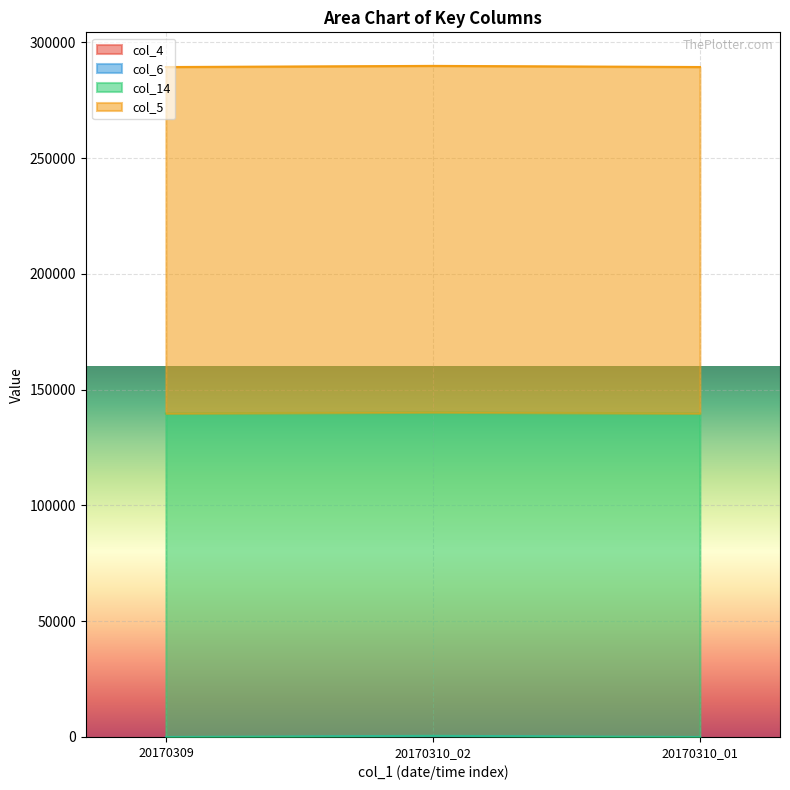

What is the average value of the col_4 series?

167